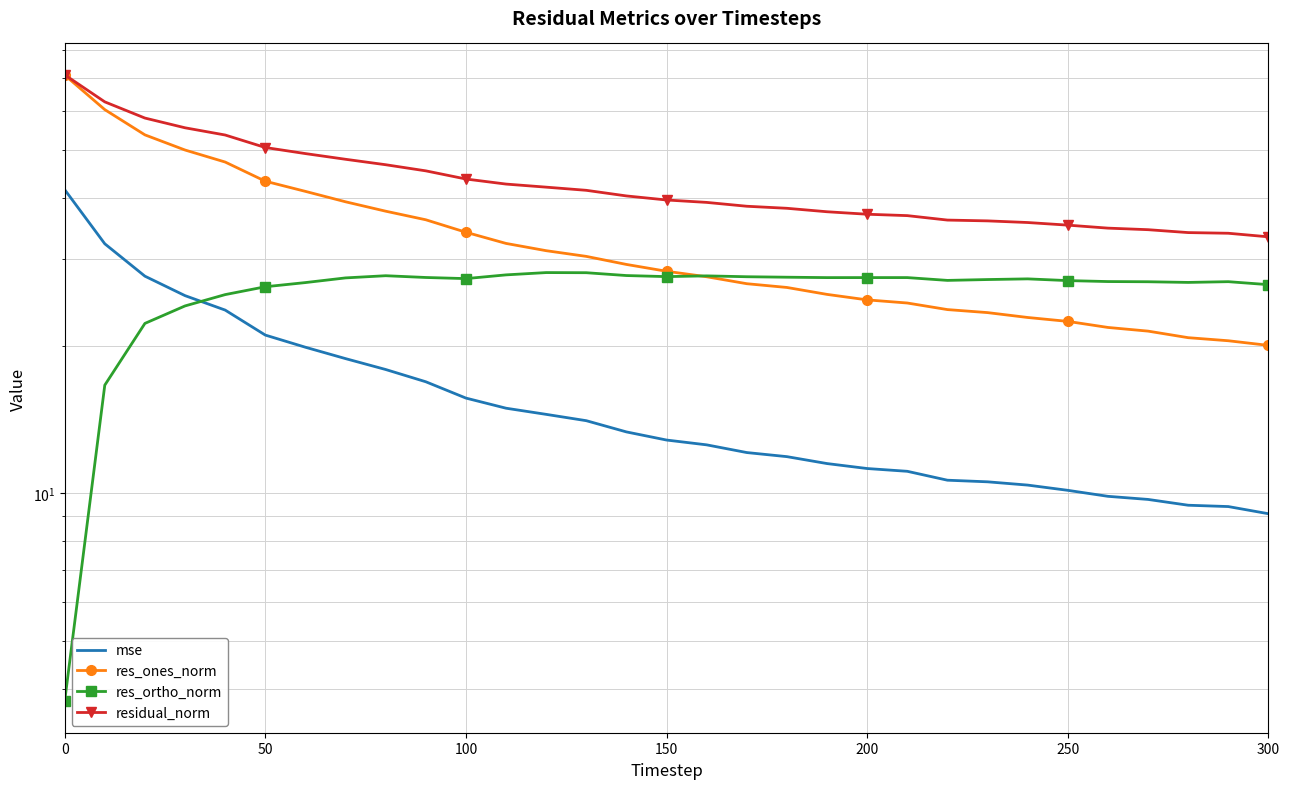

Rank the series by their maximum value, from lowest to highest.

res_ortho_norm, mse, res_ones_norm, residual_norm